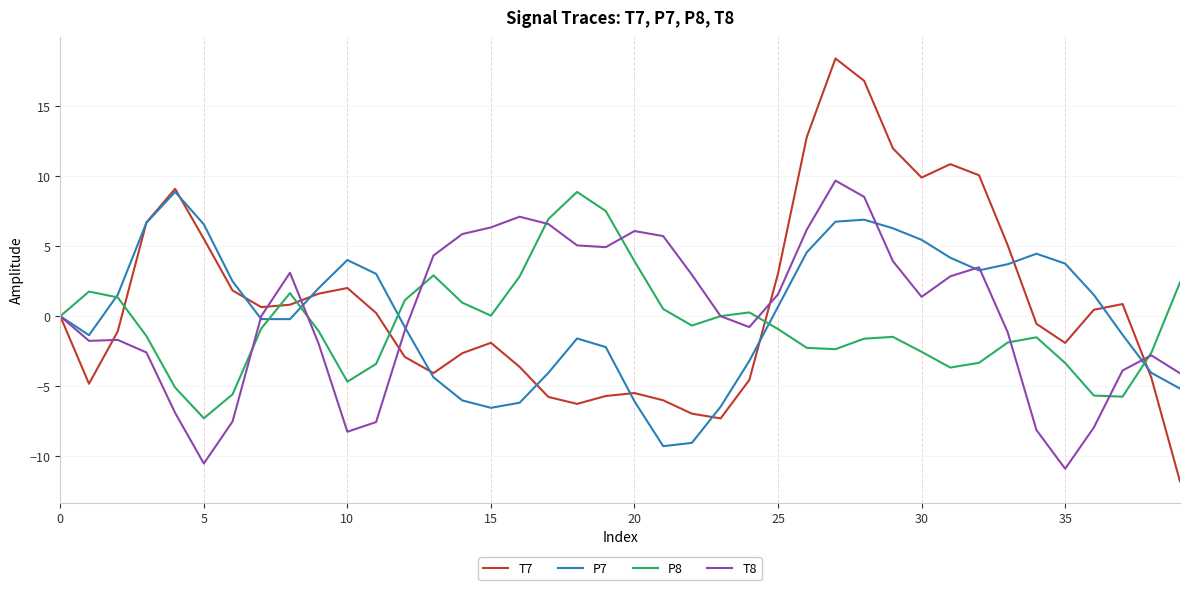

How many distinct data groups are displayed?

4